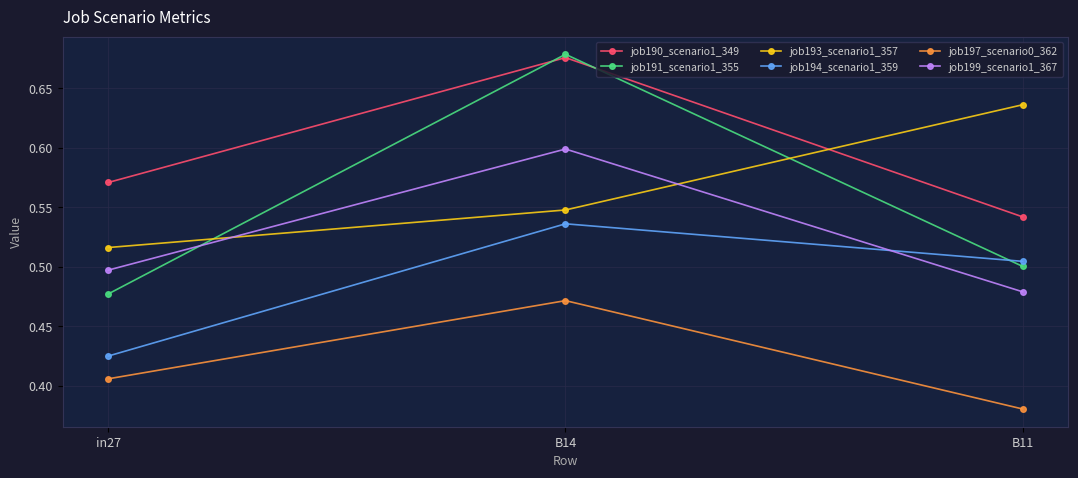

What is the label of the 3rd point from the right?

in27